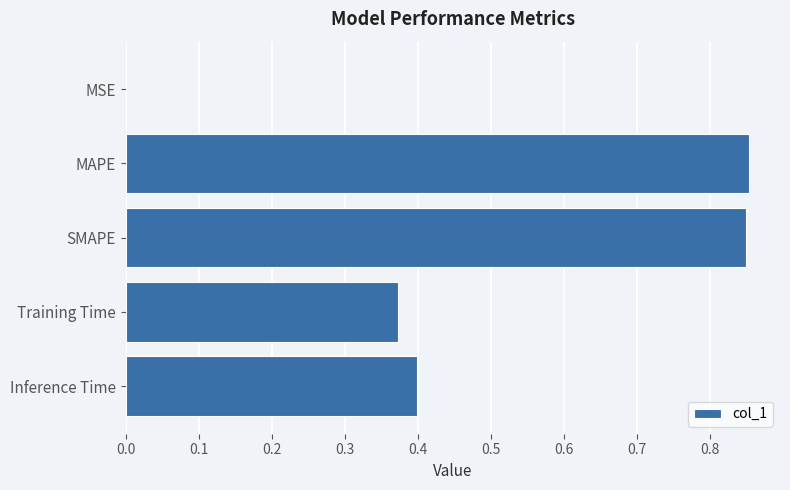

Which has a higher value, MSE or Inference Time?

Inference Time